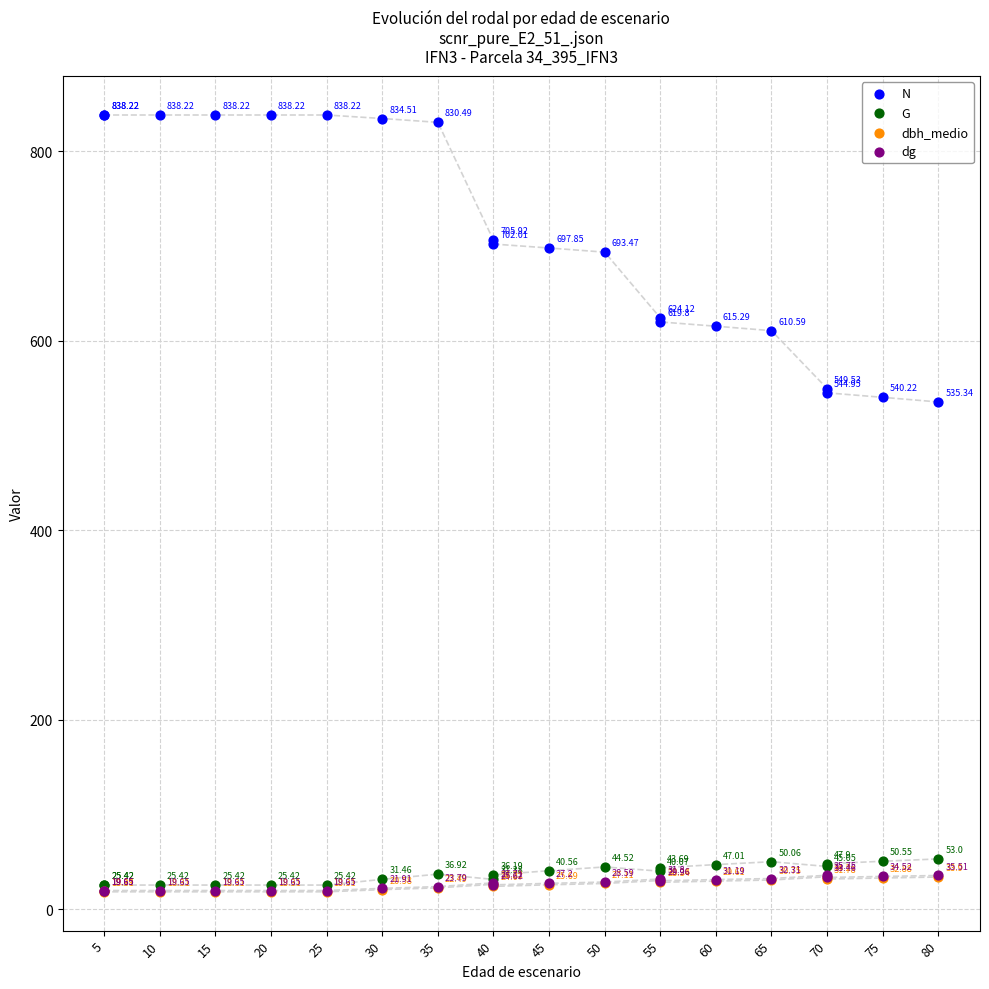

What are all the series names shown in the legend?

N, G, dbh_medio, dg